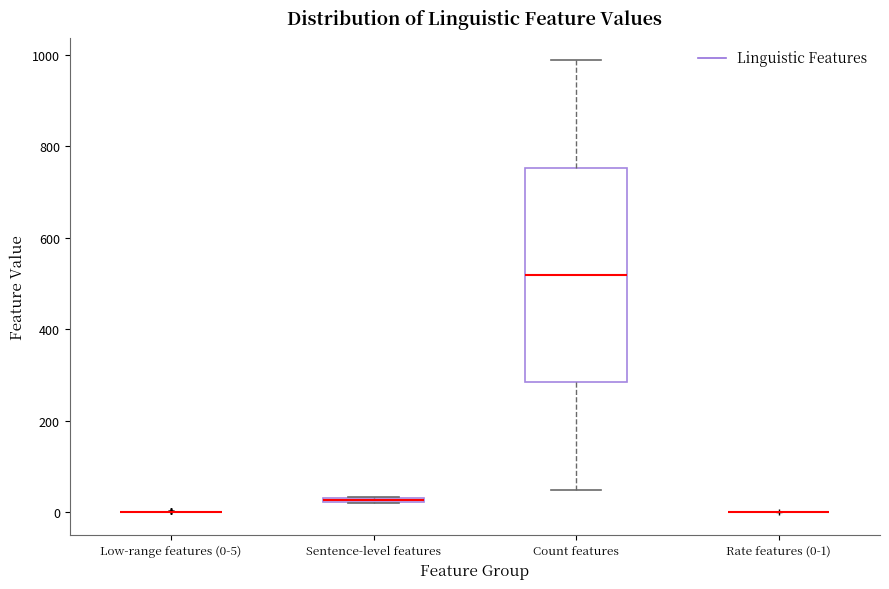

Where is the lower edge of the box for Sentence-level features on the y-axis? The values are not printed on the chart, so give them approximately, as read against the axis.

20